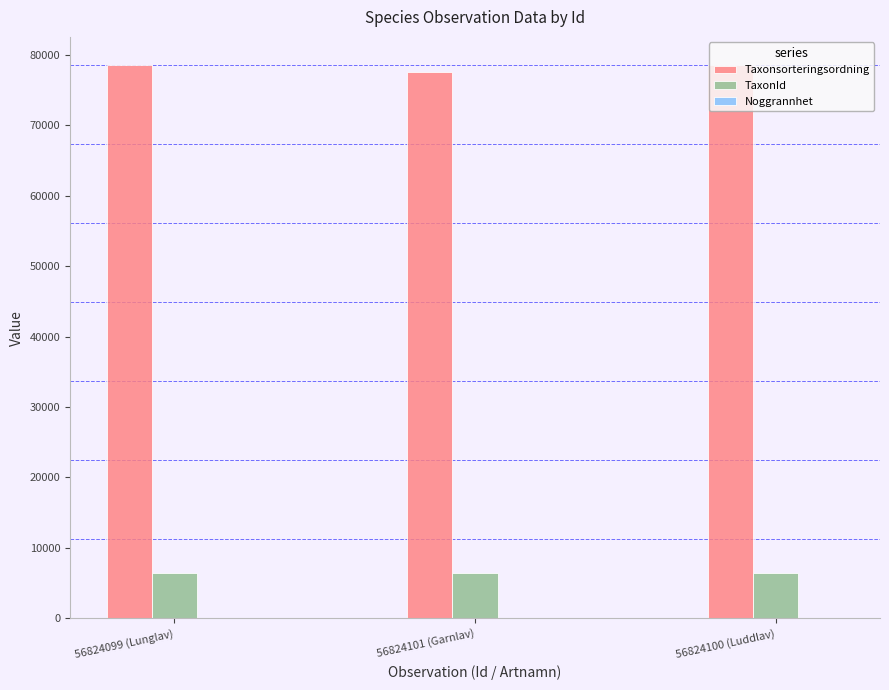

Which series has the largest total across all categories?

Taxonsorteringsordning